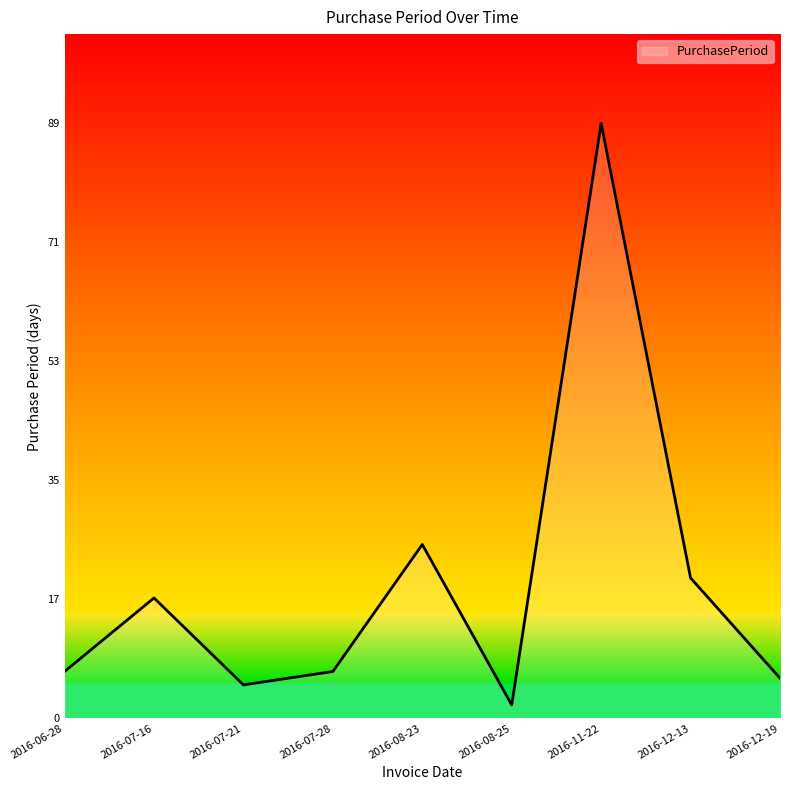

At which category does the chart reach its peak across all series?

2016-11-22